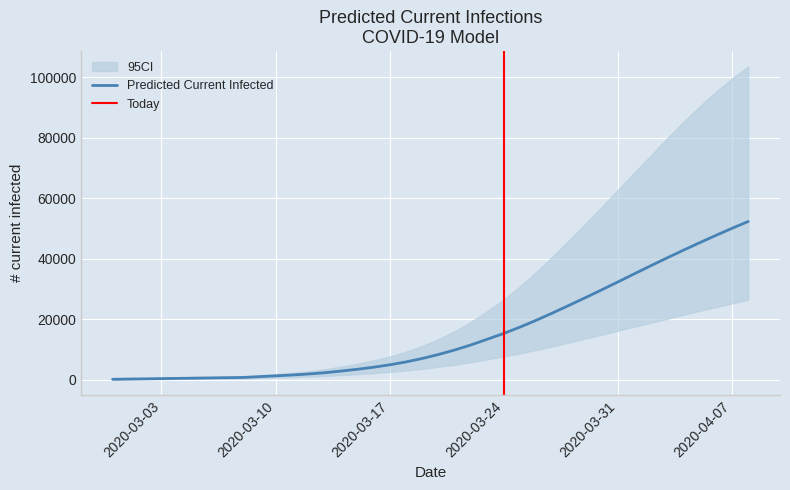

What is the sum of all predicted_current_infected_upper values?

1178434